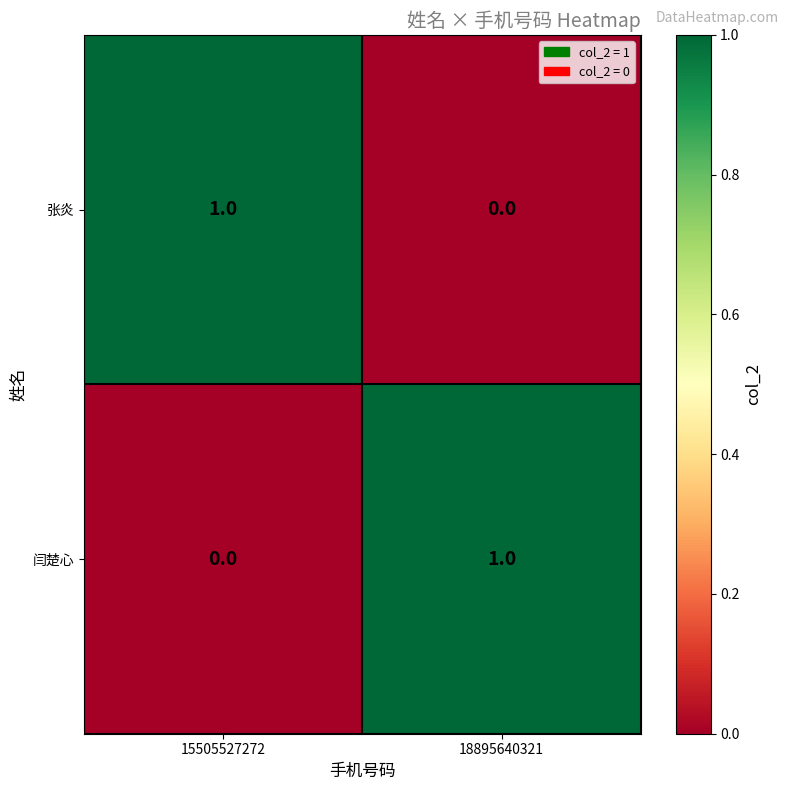

The 张炎 series shows 0 at 18895640321. True or false?

True